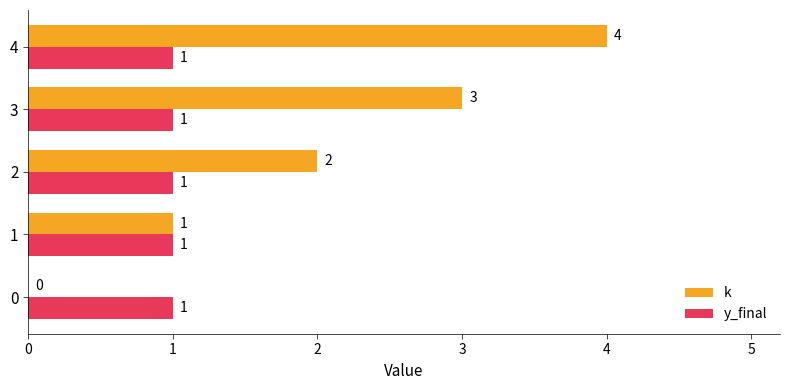

Is the value of y_final at 0 greater than the value of k at 0?

Yes